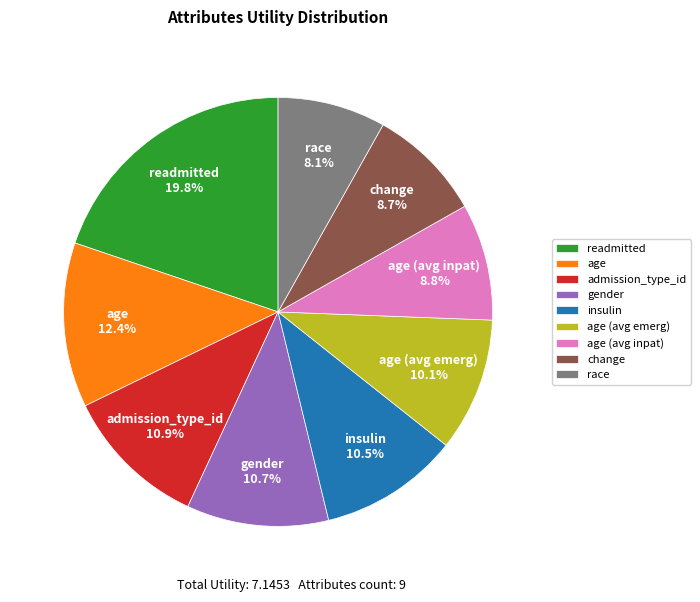

Count the number of slices in the pie.

9